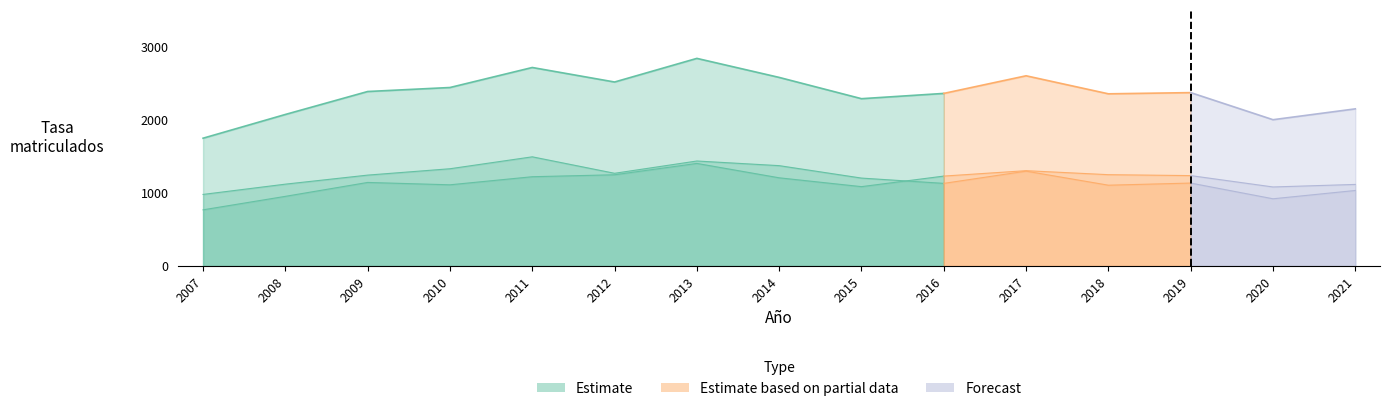

What is the value of the Tasa Matriculados 1er Año point at the 10th from the left?

2359.0